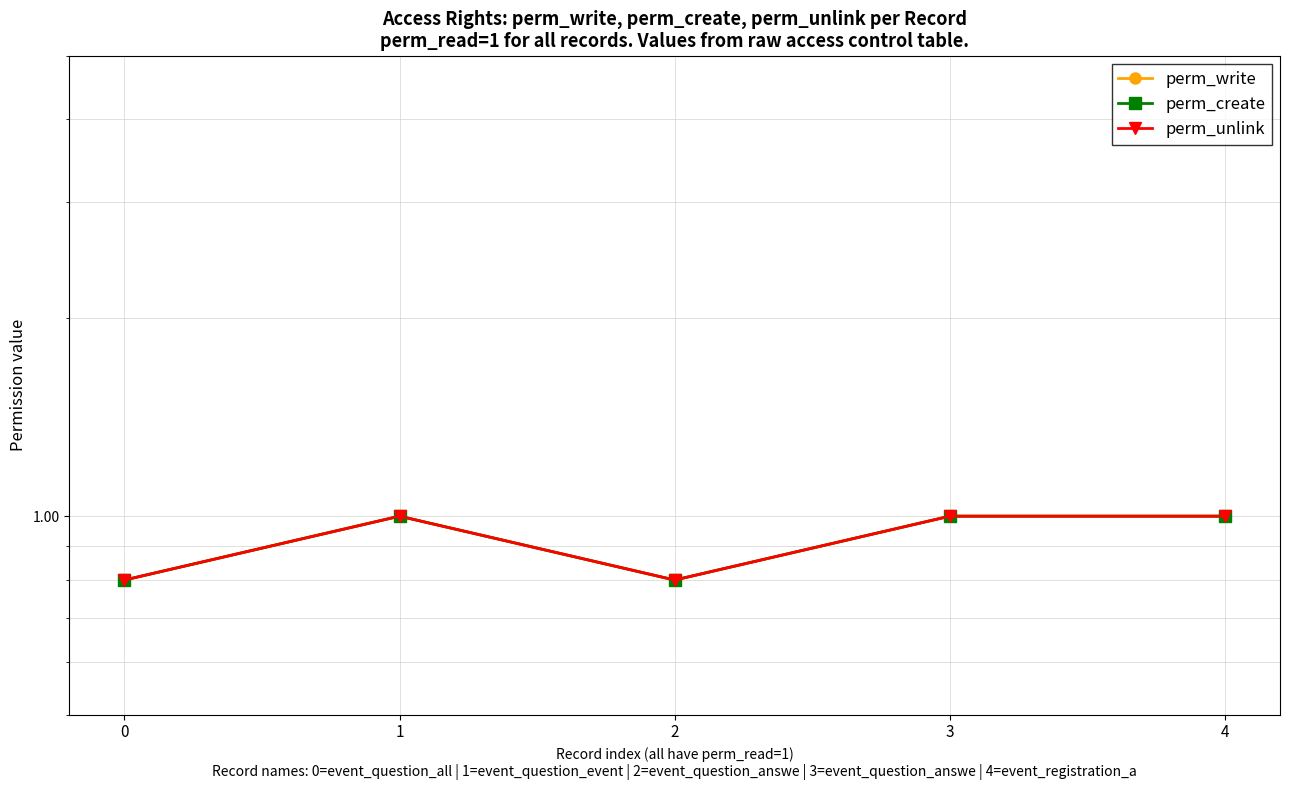

True or false: perm_unlink and perm_write cross at least once.

False